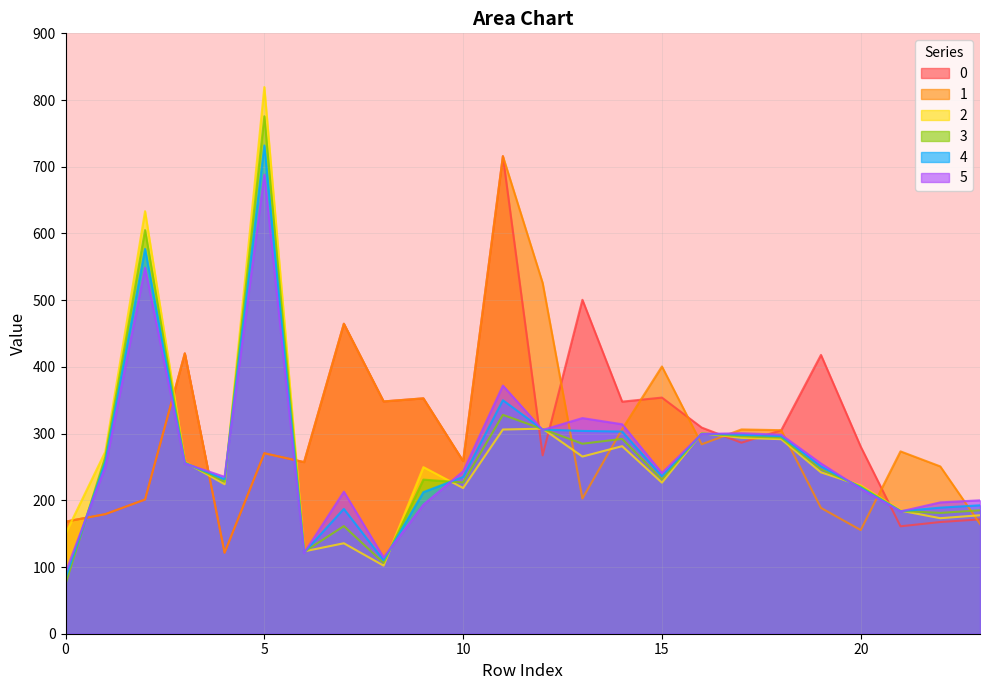

The 2 series shows 141.7 at 9. True or false?

False